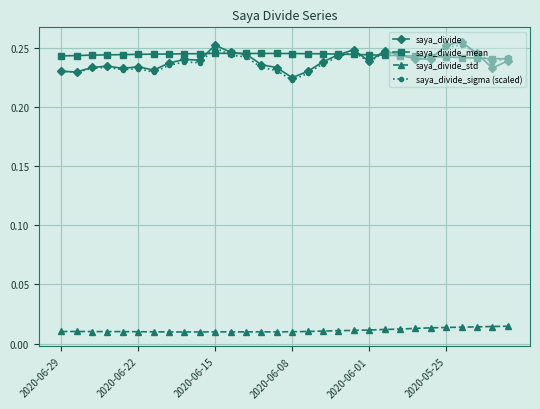

True or false: saya_divide_sigma (scaled) has more than 2 points higher than both neighbors.

True